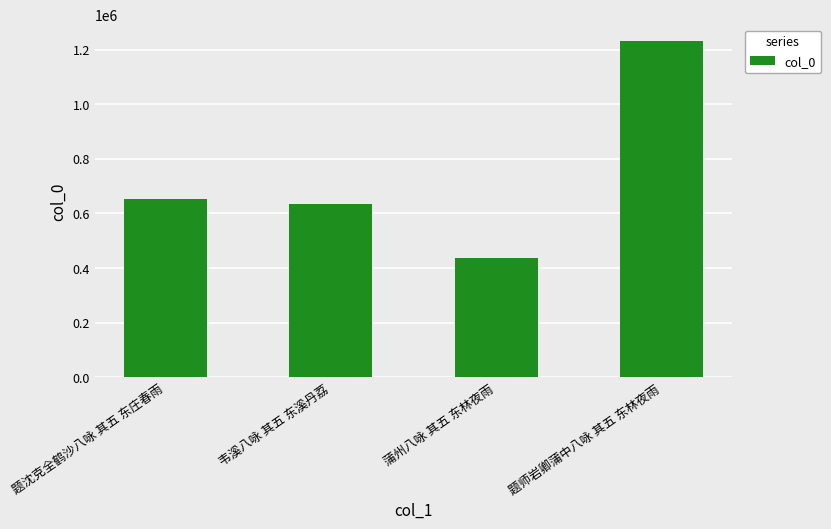

What is the change in value from 题沈克全鹤沙八咏 其五 东庄春雨 to 题师岩卿蒲中八咏 其五 东林夜雨?

+576802